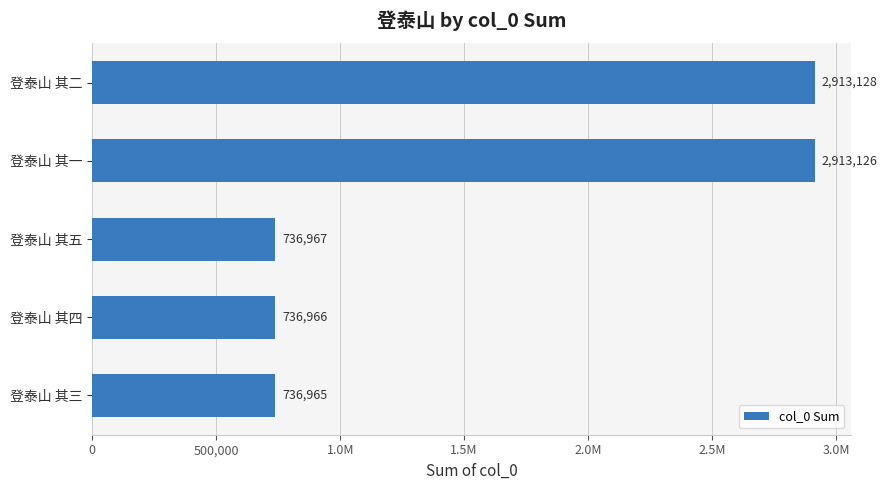

What is the difference between the second highest and second lowest values?

2176160